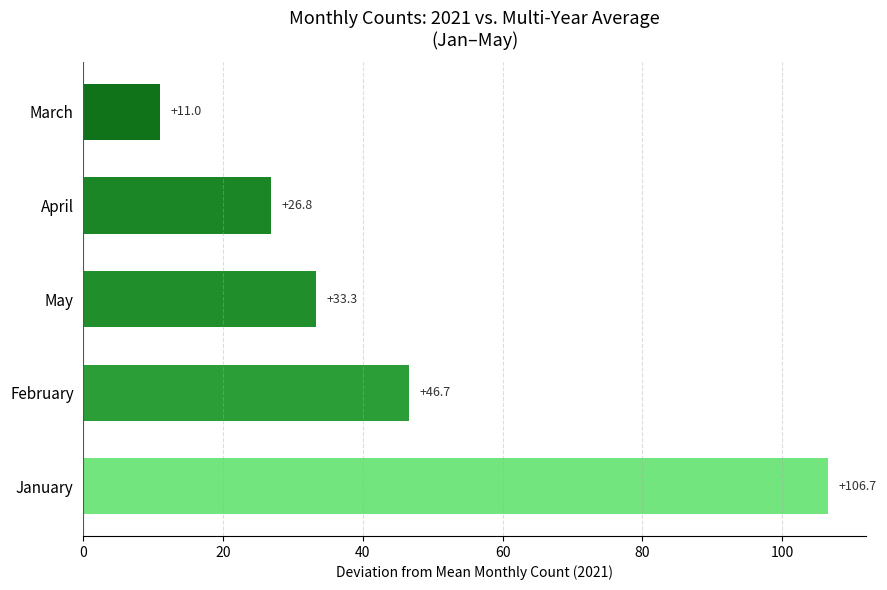

Count the number of categories in the chart.

5